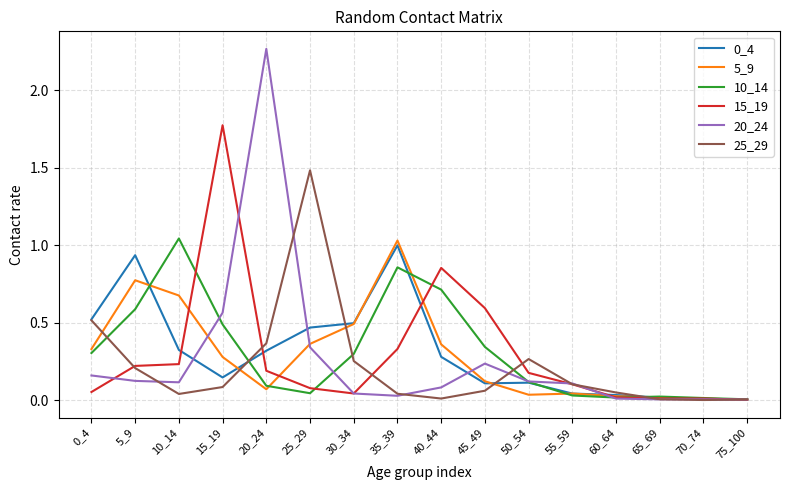

True or false: 5_9 and 0_4 intersect in this chart.

True